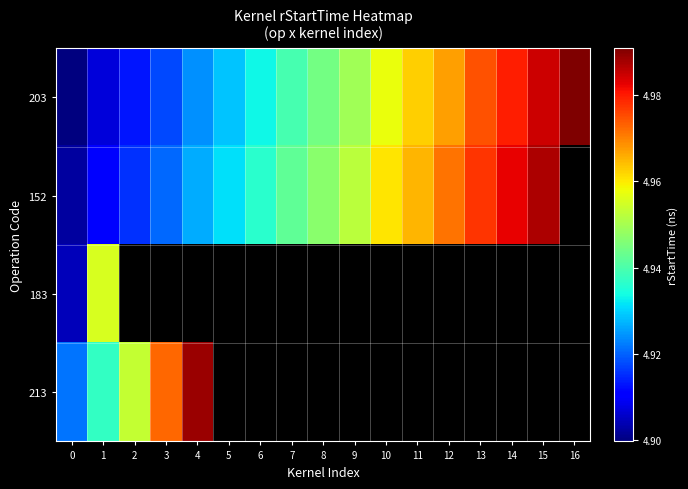

How many data points does each series have?

17